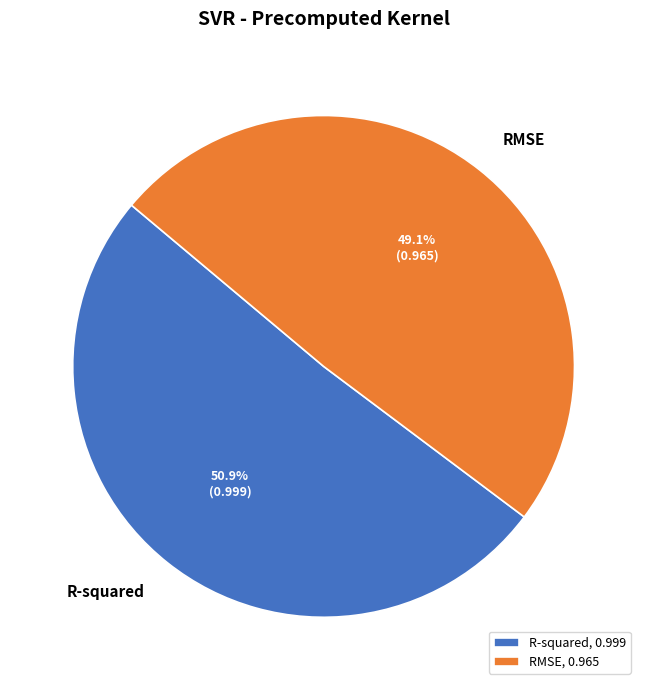

Does R-squared account for over 50% of the chart?

Yes